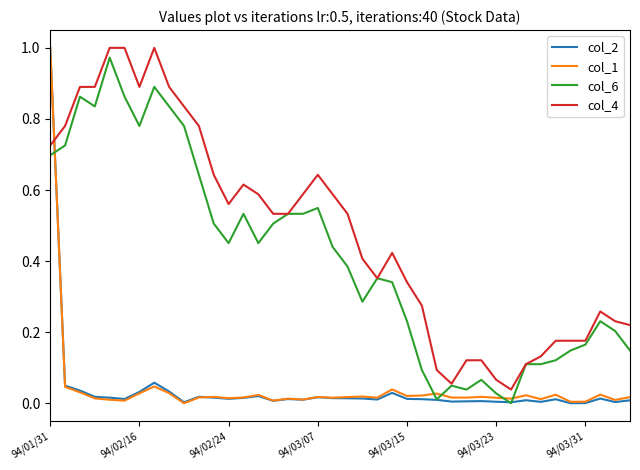

After their last crossing, which series has the higher values: col_1 or col_4?

col_4